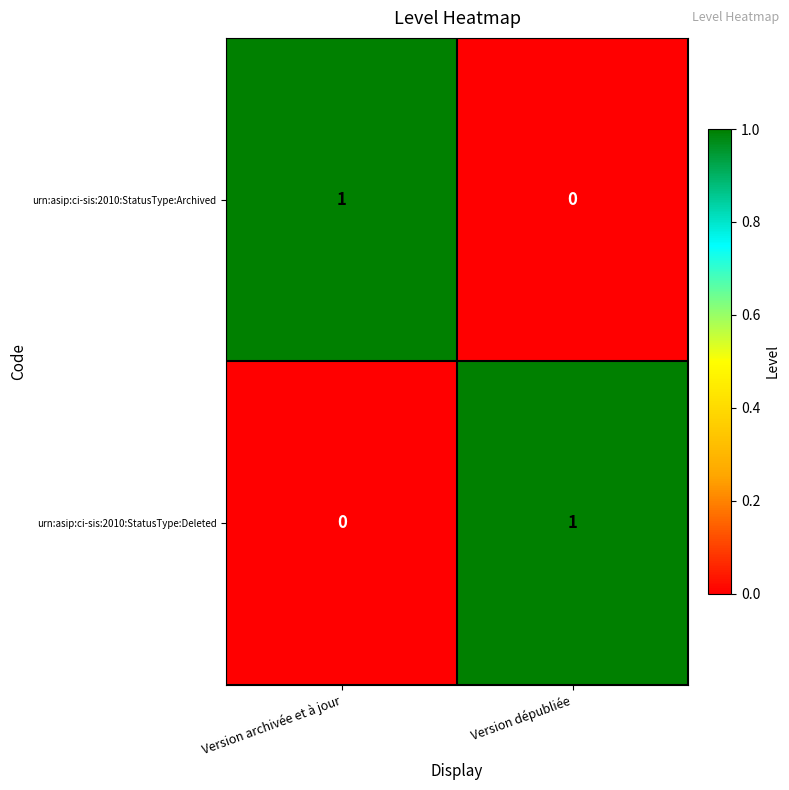

Reading right to left, extract all data points from this chart.

urn:asip:ci-sis:2010:StatusType:Archived: Version dépubliée=0	Version archivée et à jour=1
urn:asip:ci-sis:2010:StatusType:Deleted: Version dépubliée=1	Version archivée et à jour=0